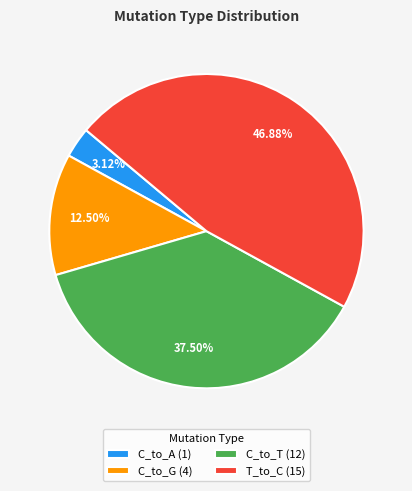

Approximately how many times larger is the value at C_to_T (12) compared to T_to_C (15)?

0.8